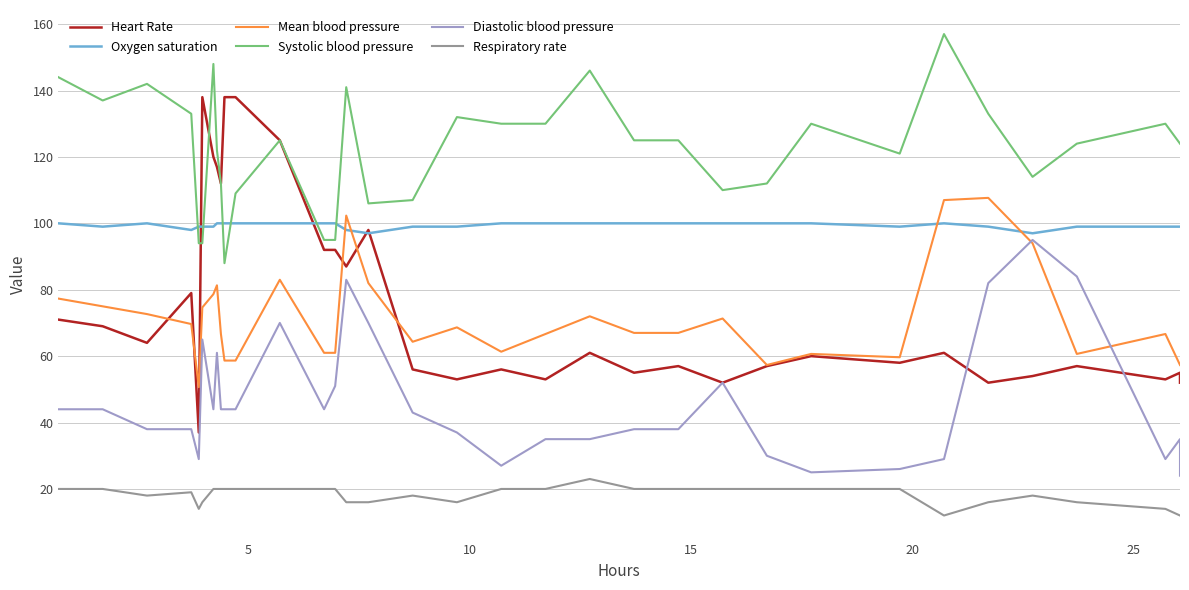

What is the difference between the second highest and second lowest values in the Respiratory rate series?

8.0